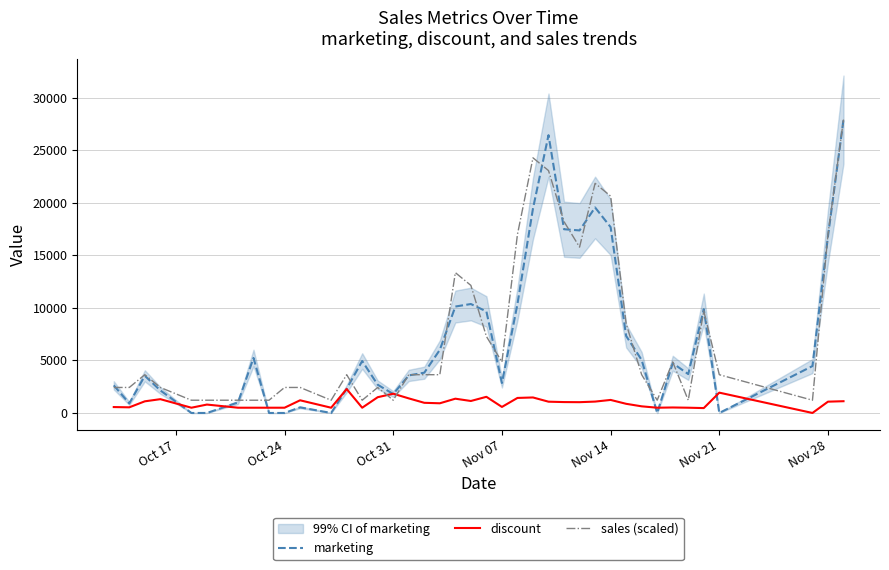

The value of sales (scaled) at Nov 21 is 5013.7. True or false?

False